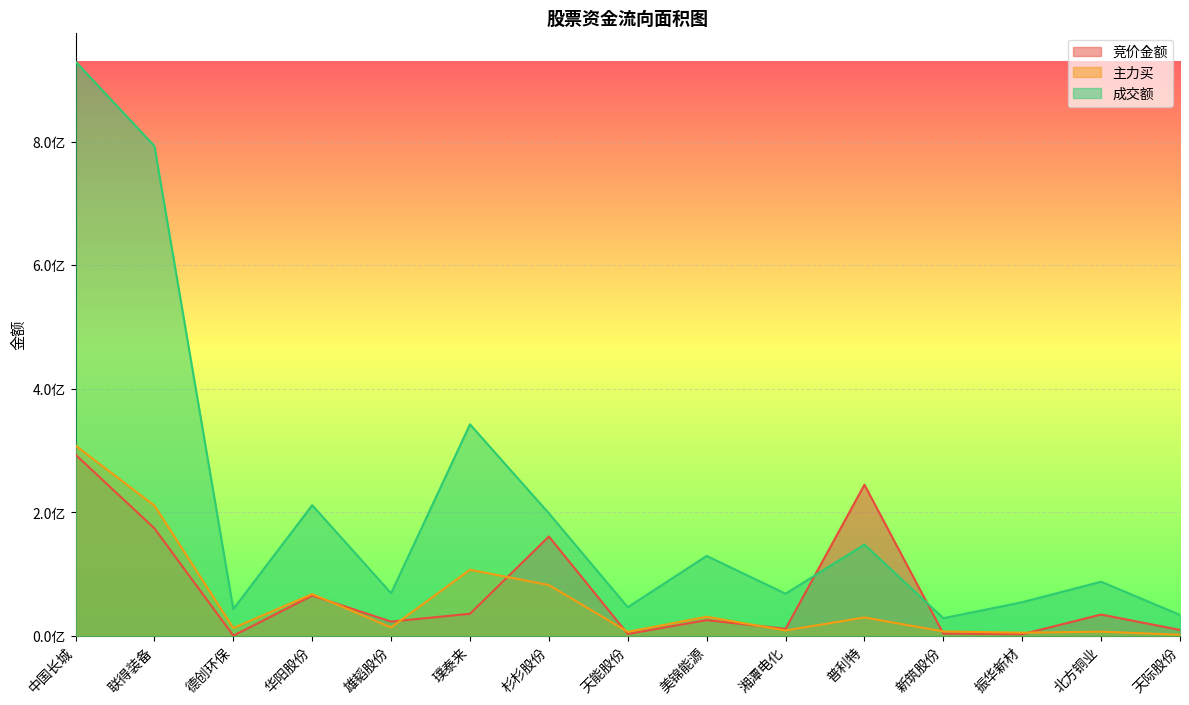

Reading left to right, list all the values displayed in this chart.

竞价金额: 293490000	174398400	791700	65515800	23523500	36205050	161210000	3500300	25937000	11821500	244898300	4135850	3141600	34920400	10036200
主力买: 308122032	211187392	13121718	67971571	14113125	107386177	82640952	6952120	31342684	9150497	30243222	7603558	5580223	7197108	2268434
成交额: 929461101	792732084	43790562	211808602	69357163	342544703	198648962	46765503	129751836	68650883	148041984	29012046	54894408	88034528	34278999